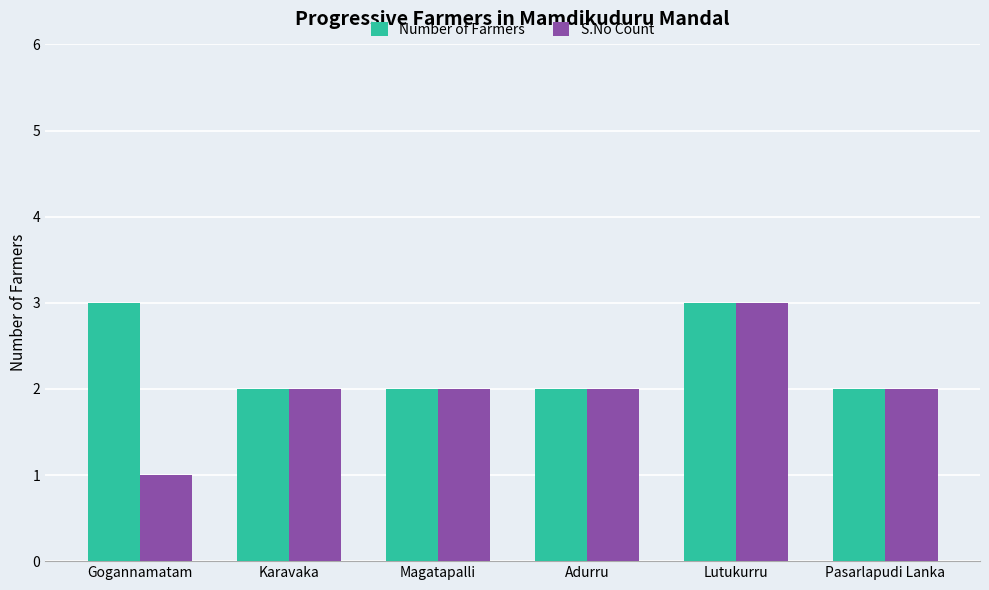

How many S.No Count values are between 2 and 3?

5